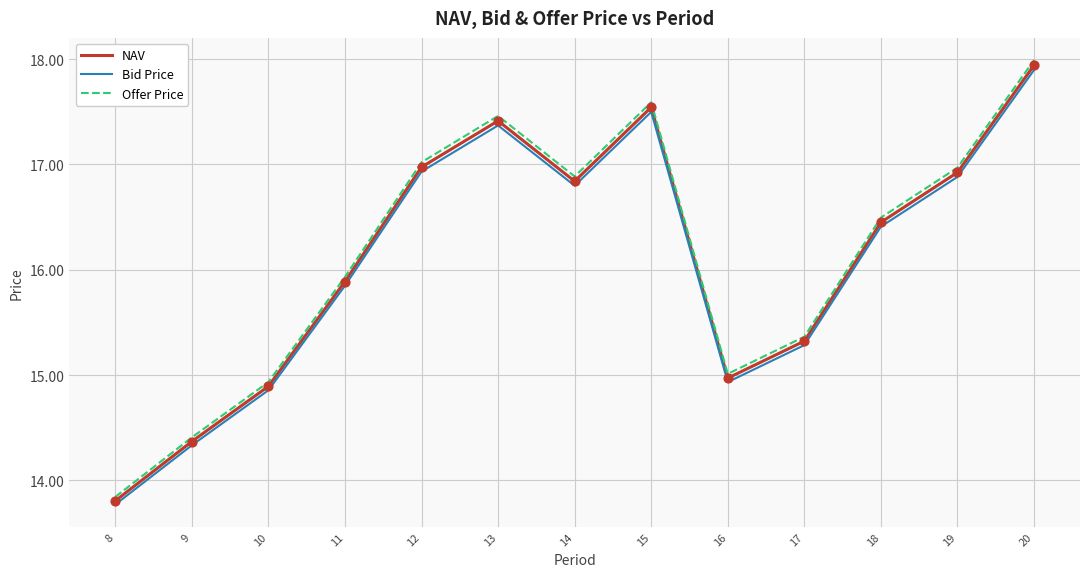

Which series has the largest range (max minus min)?

Offer Price